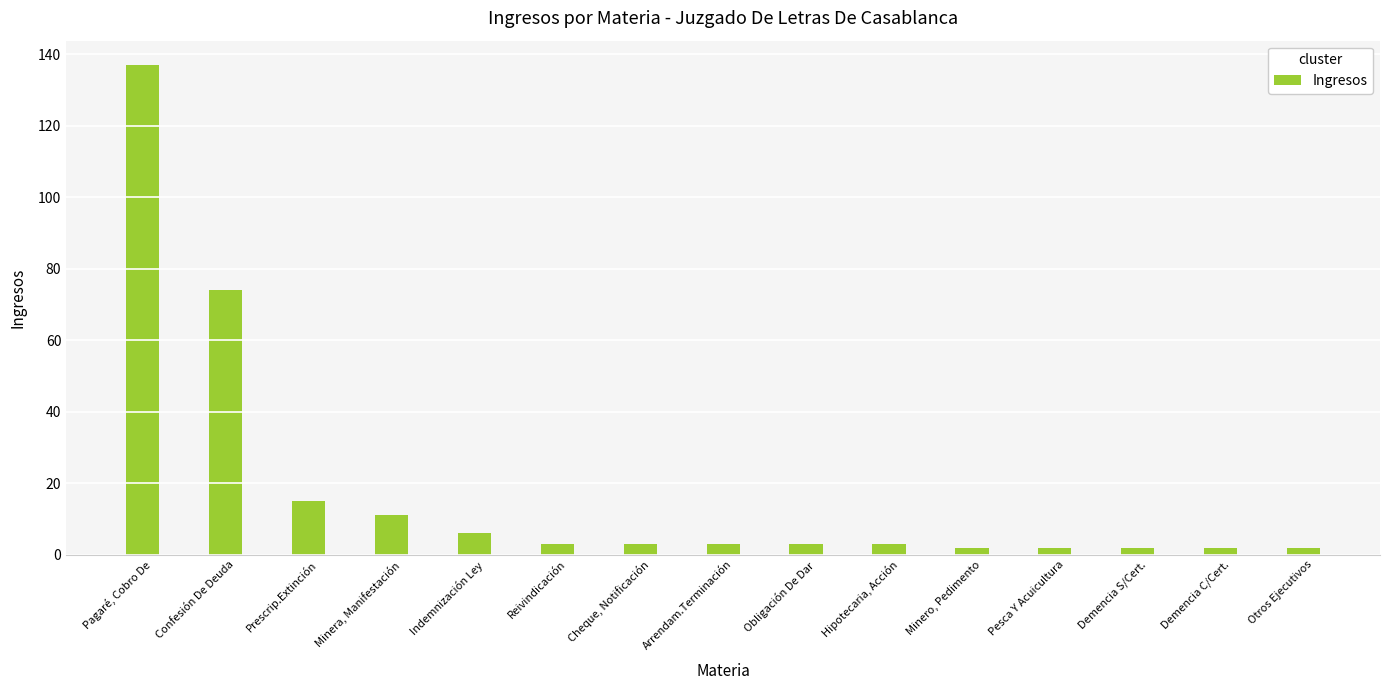

How many categories are shown in the chart?

15